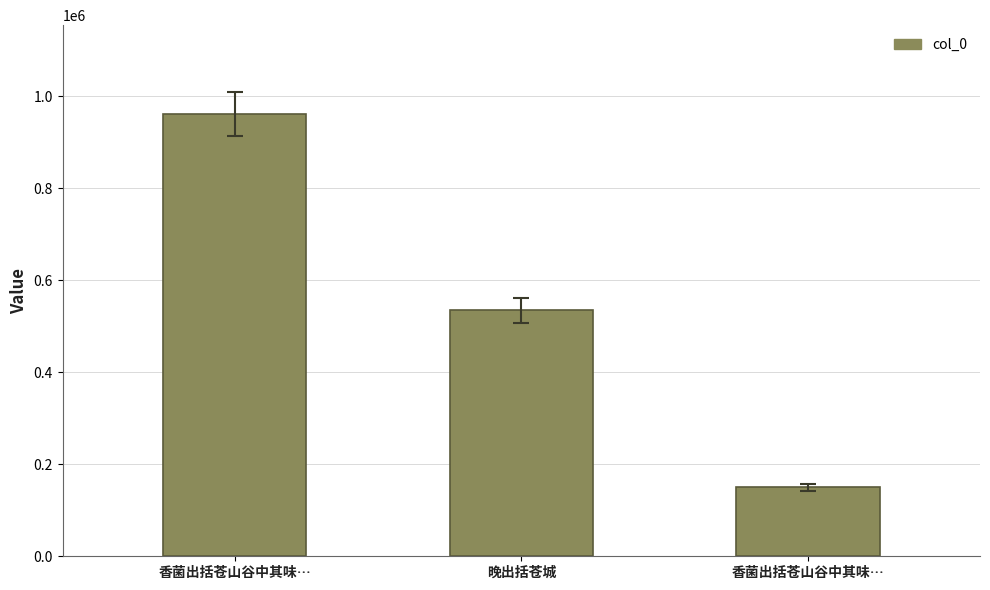

How many values are below 534390?

1